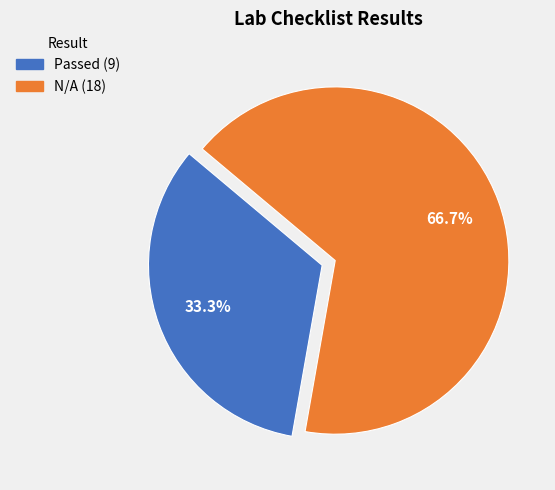

Which category has the biggest portion of the pie?

N/A